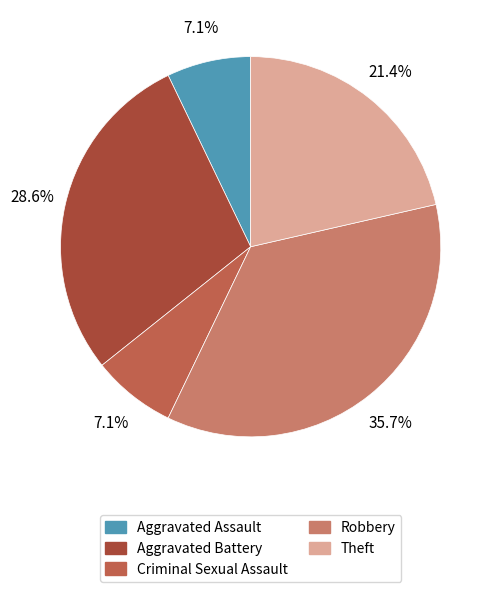

Combined, what portion of the pie is Robbery and Aggravated Assault?

42.9%